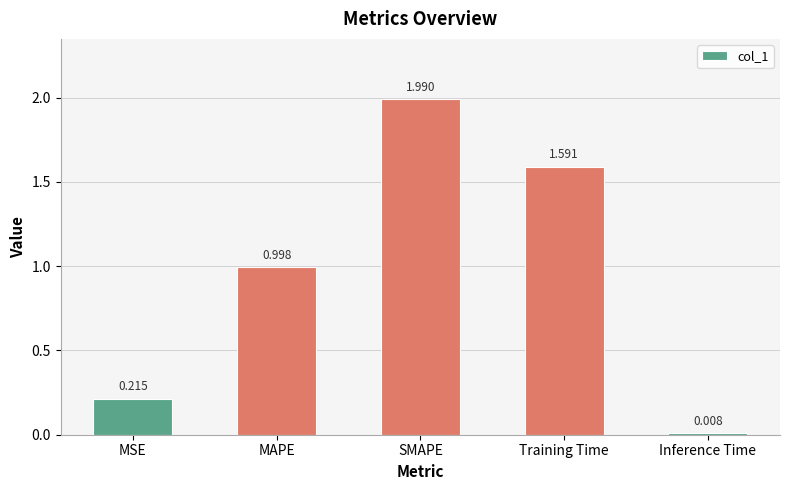

What is the sum of all values?

4.8